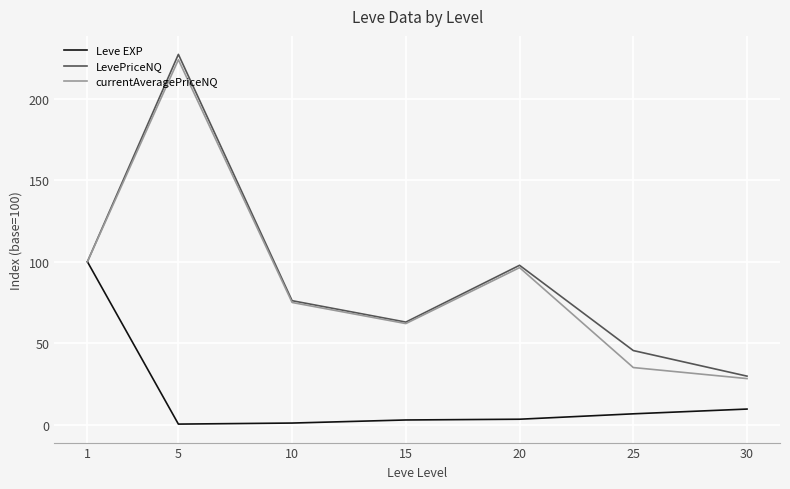

At which category does the chart reach its peak across all series?

5